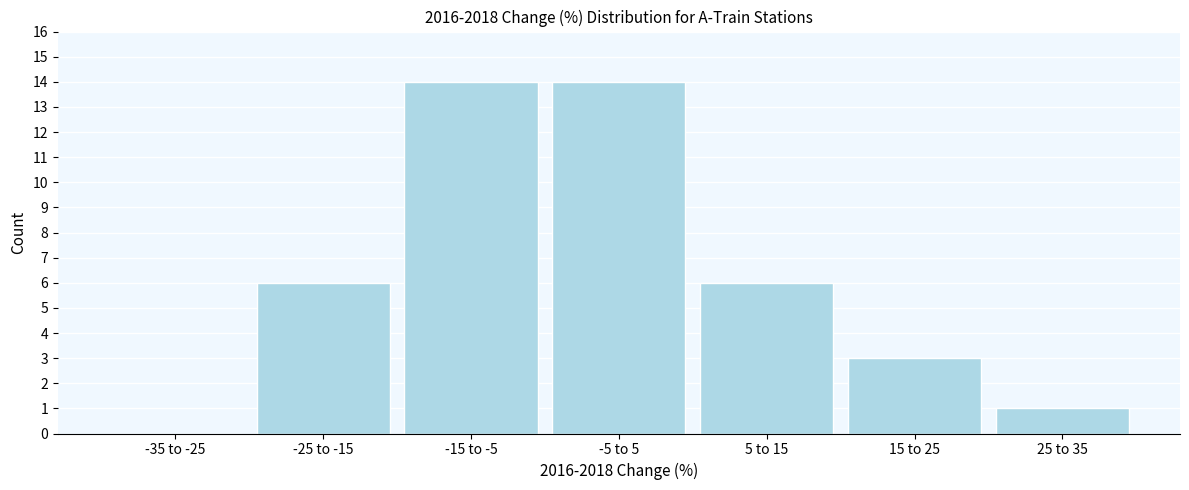

Reading left to right, extract all data points from this chart.

-35 to -25=0	-25 to -15=6	-15 to -5=14	-5 to 5=14	5 to 15=6	15 to 25=3	25 to 35=1